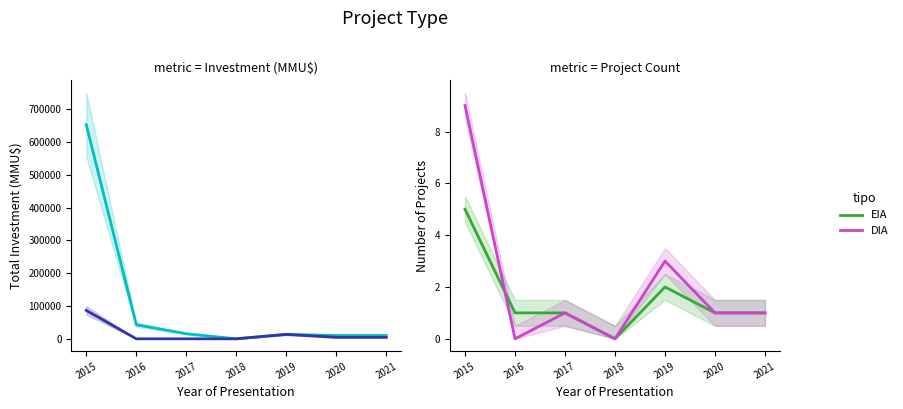

How many lines are shown in the chart?

2